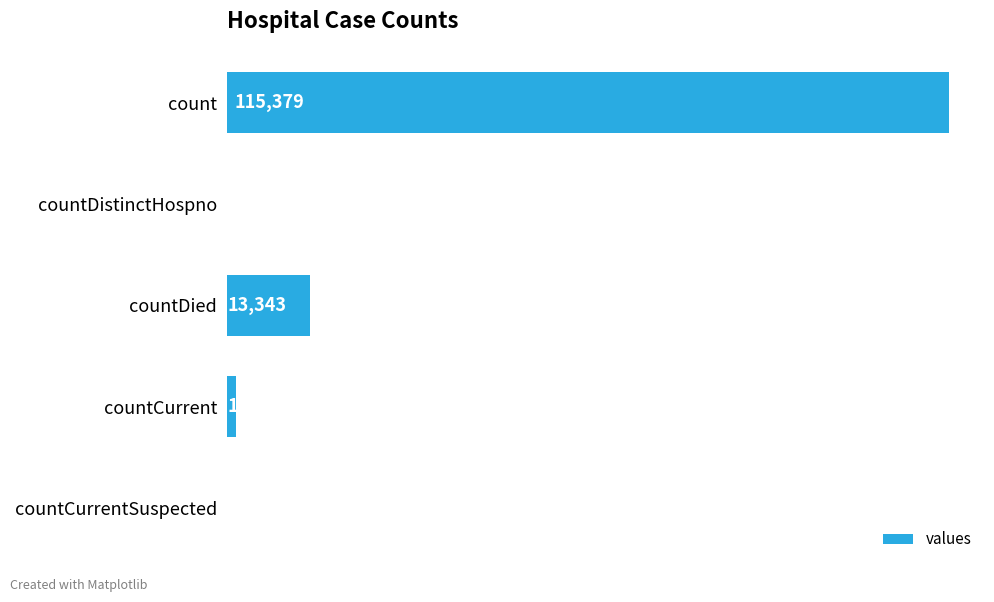

At which category does the chart reach its peak across all series?

count